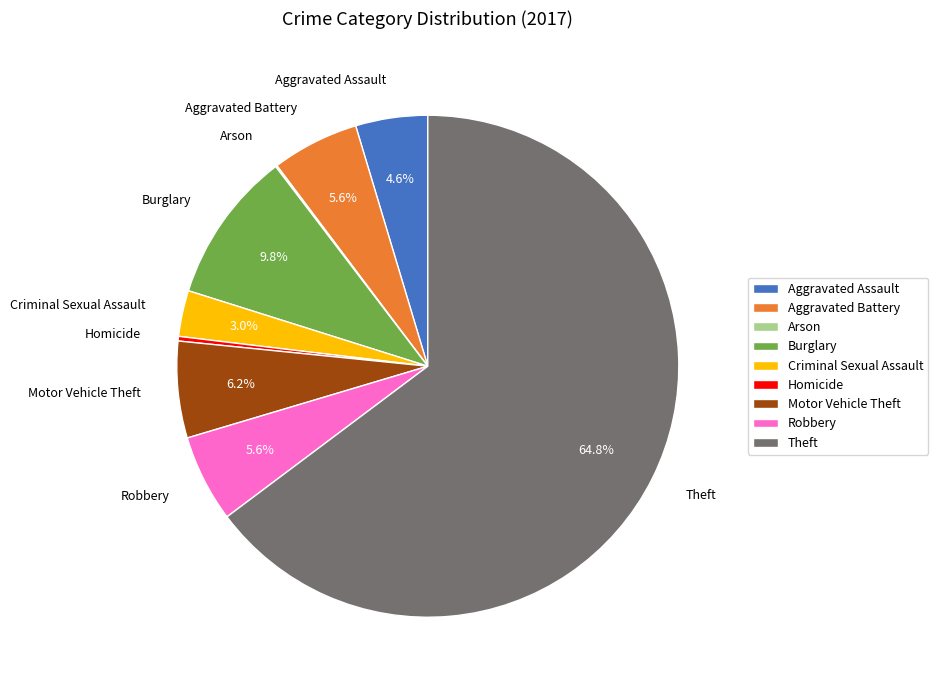

Does Theft account for over 50% of the chart?

Yes